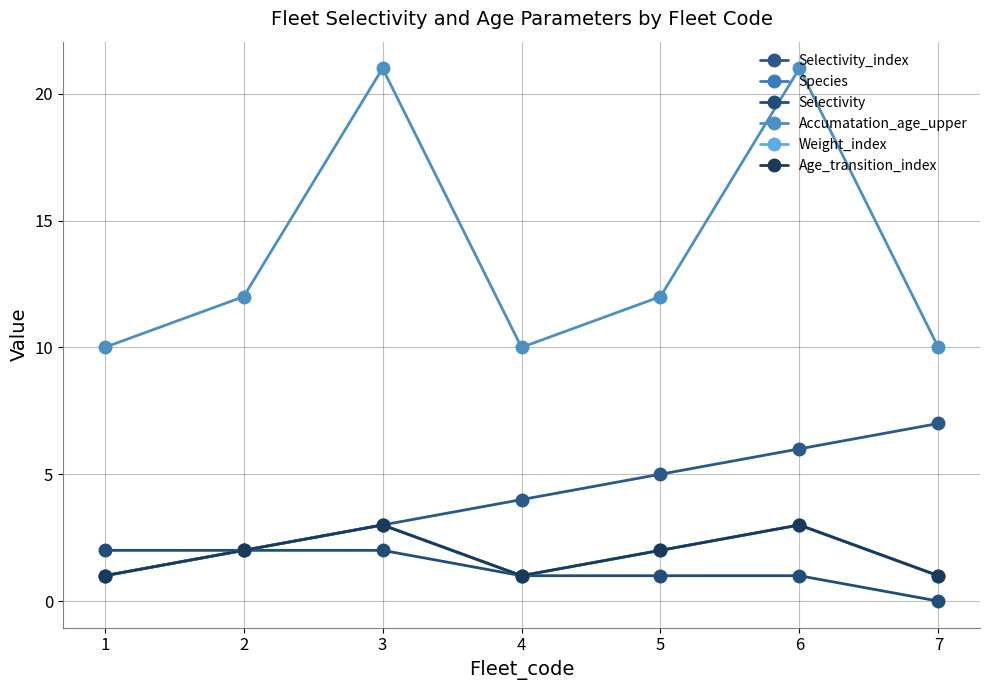

Does the chart have visible grid lines?

Yes